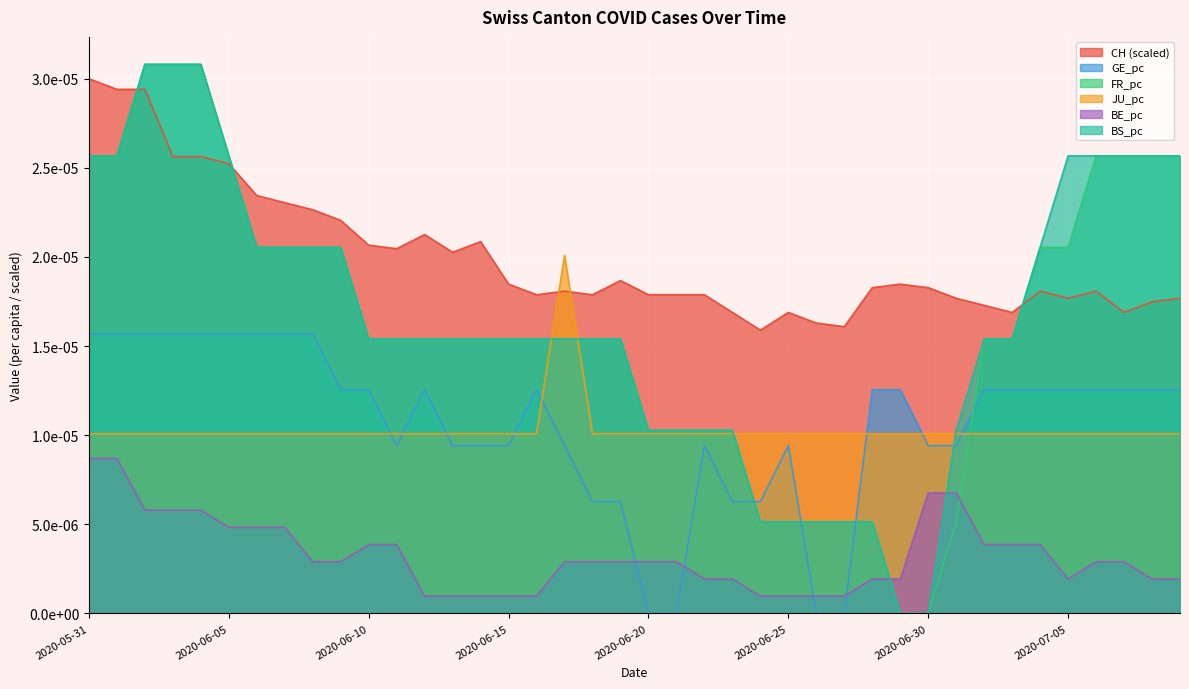

The value of FR_pc at 2020-06-10 is 0.0. True or false?

False